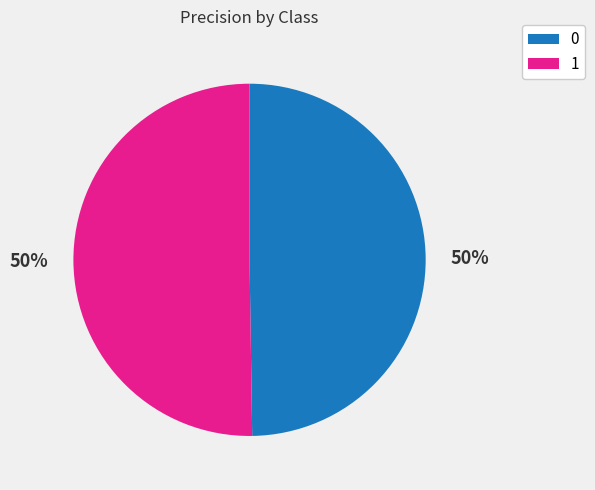

Is the sum of 0 and 1 greater than half?

Yes